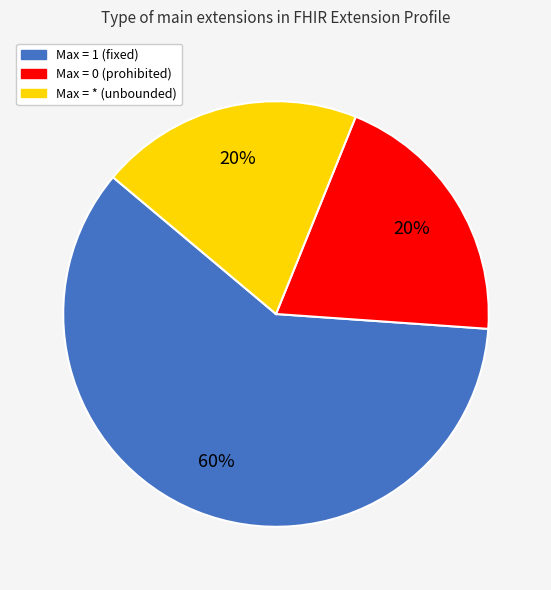

Which category accounts for the majority?

Max = 1 (fixed)